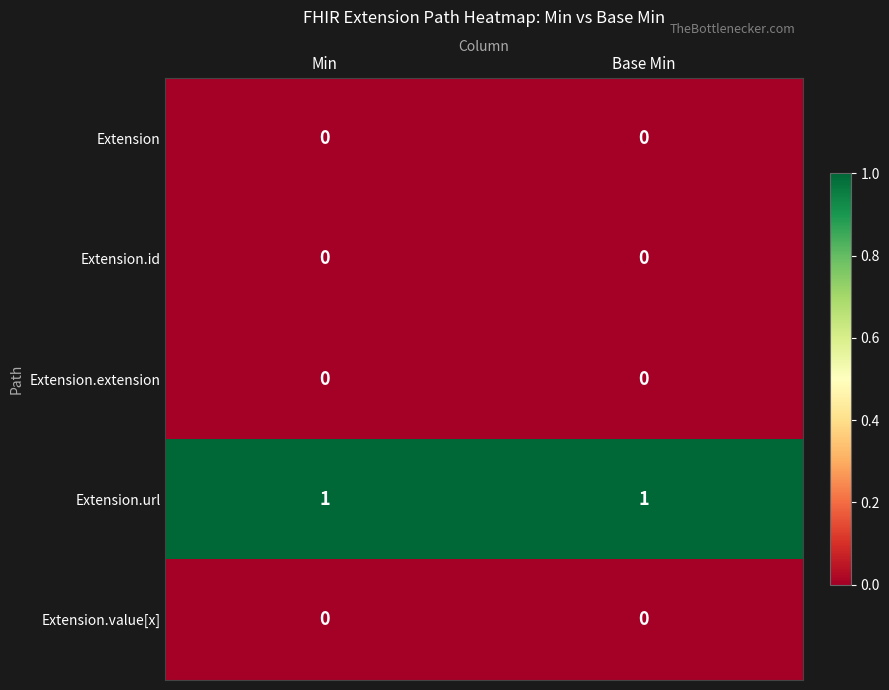

Reading right to left, extract all data points from this chart.

Extension: Base Min=0	Min=0
Extension.id: Base Min=0	Min=0
Extension.extension: Base Min=0	Min=0
Extension.url: Base Min=1	Min=1
Extension.value[x]: Base Min=0	Min=0